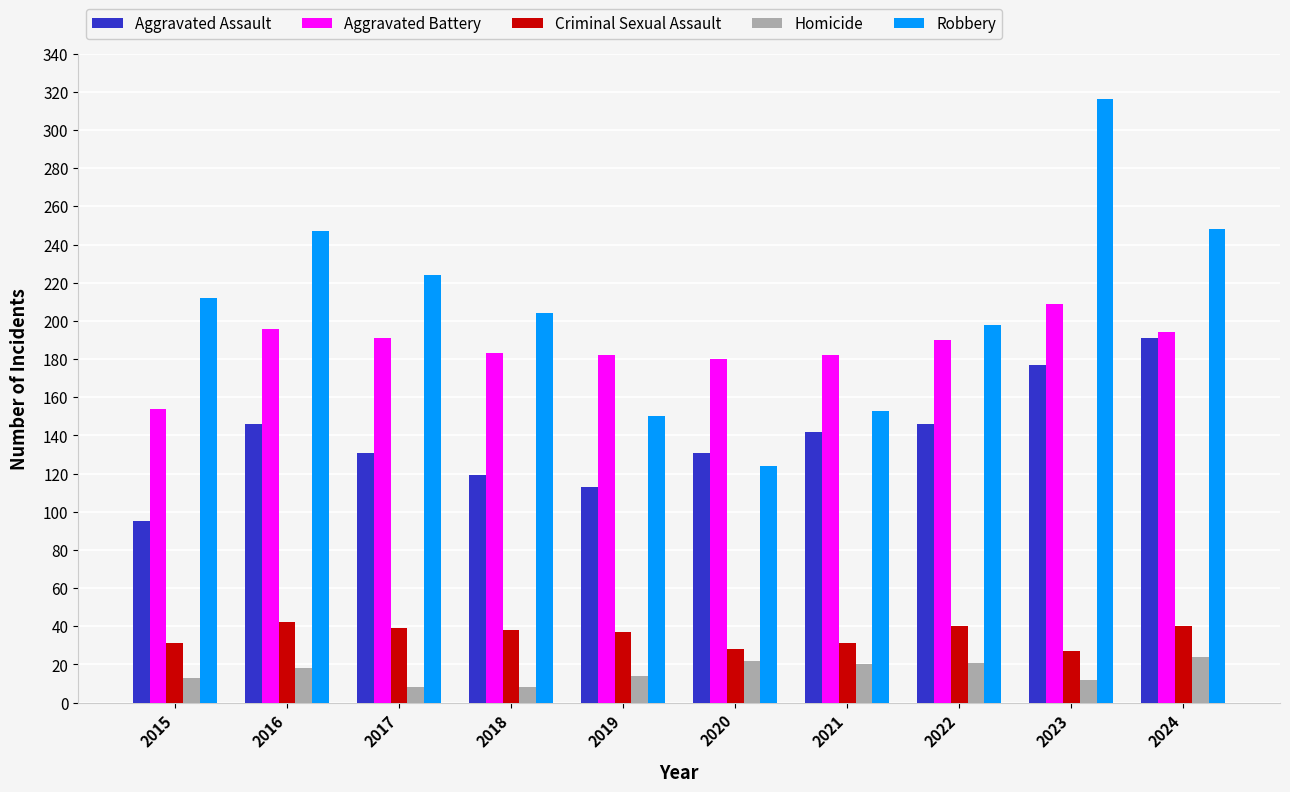

What is the difference between the maximum and minimum values in the Criminal Sexual Assault series?

15